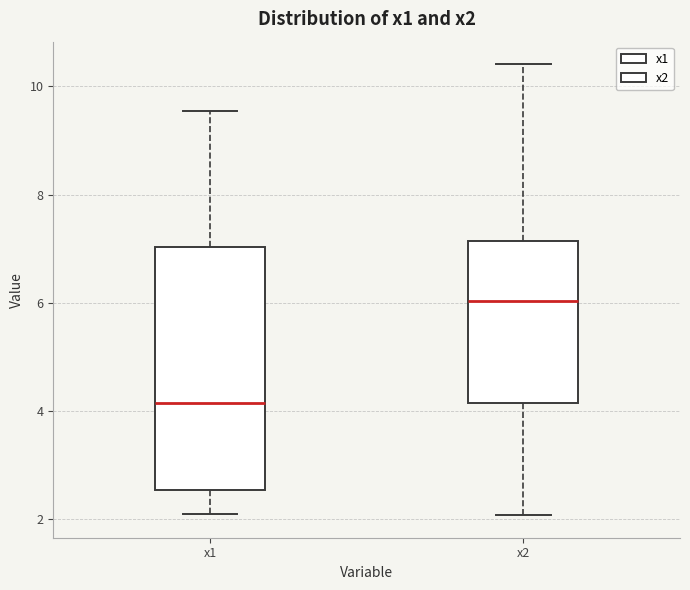

Comparing the boxes themselves (not the whiskers), which one is the tallest?

x1